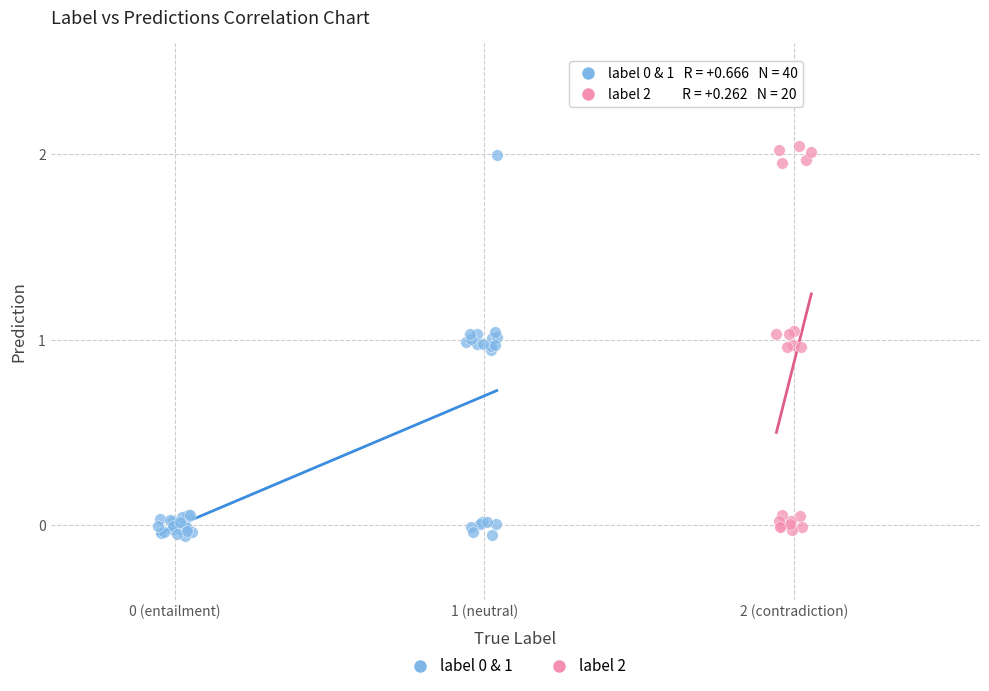

Which series reaches the maximum Y coordinate?

label 2